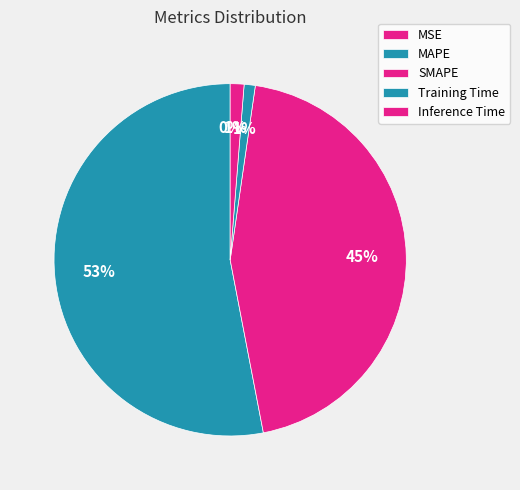

Which slice represents more than half of the pie?

MAPE